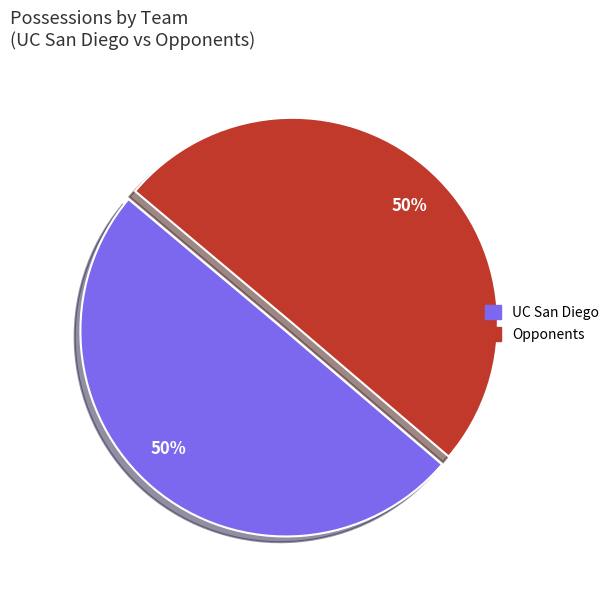

To the nearest percent, what is the average slice percentage?

50%